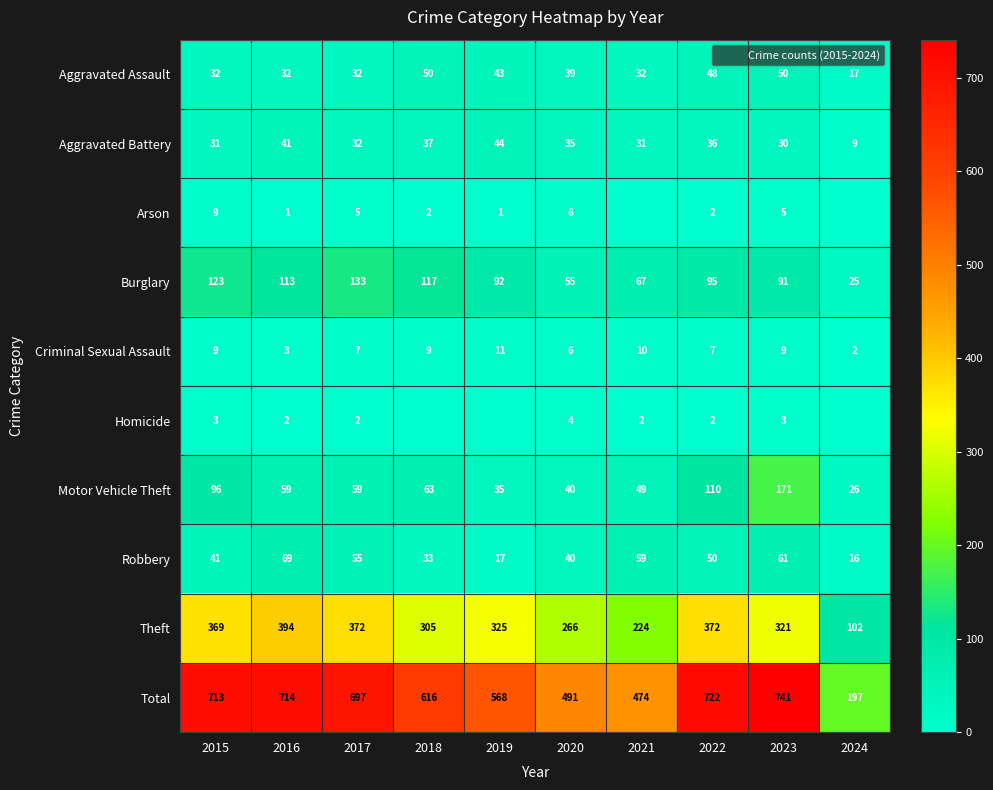

Is the value of Criminal Sexual Assault at 2015 greater than the value of Aggravated Battery at 2017?

No